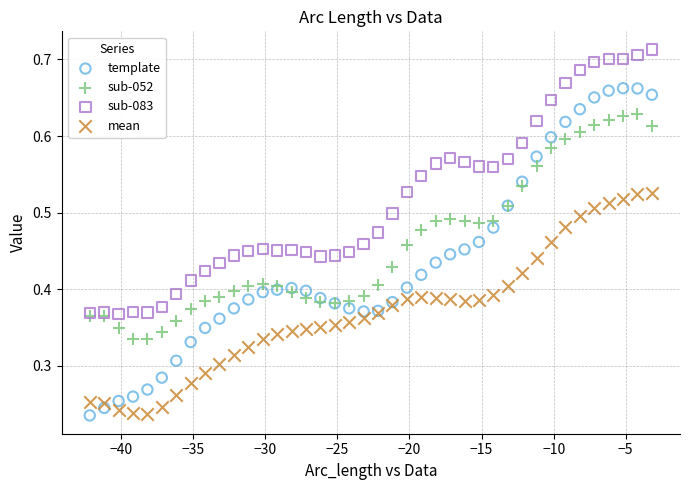

Which series reaches the maximum Y coordinate?

sub-083